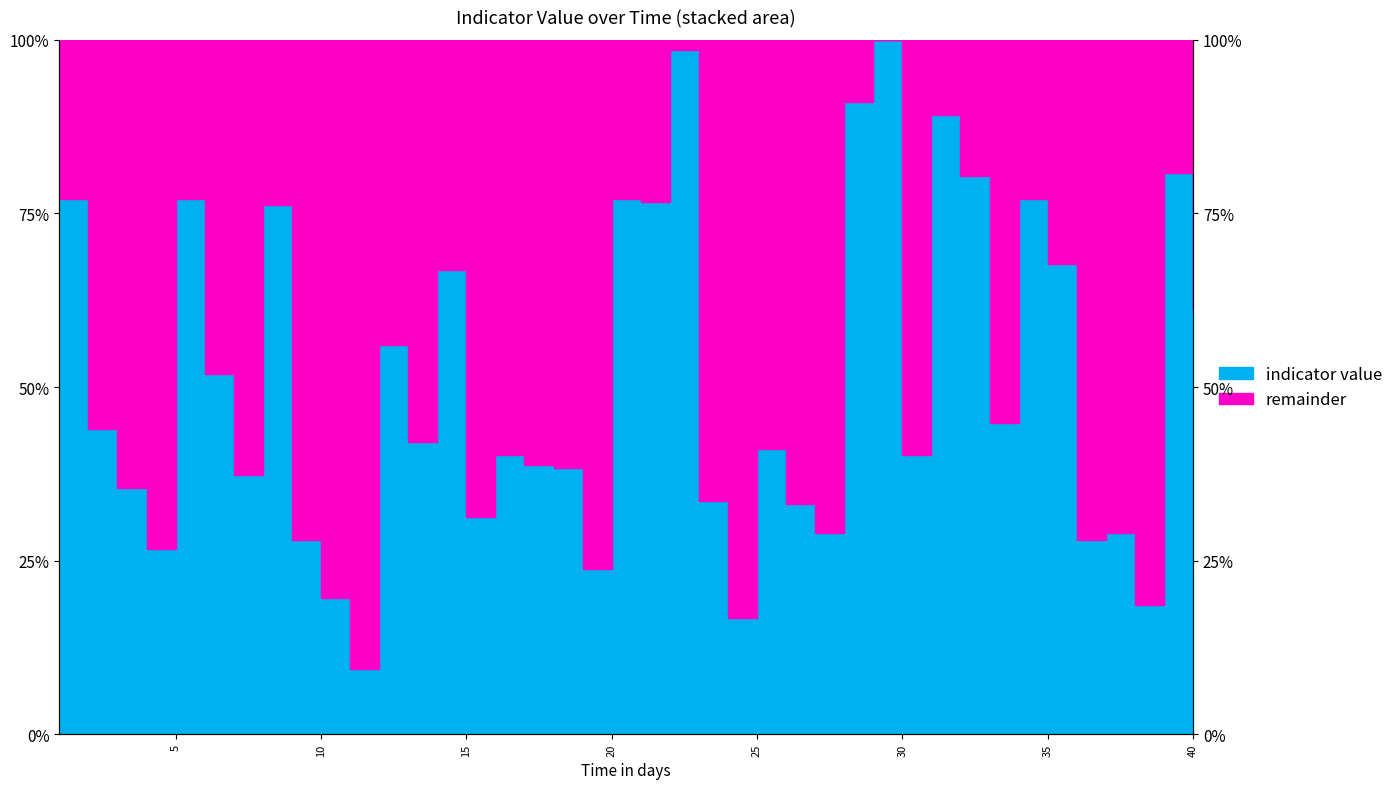

Which category has the lowest value across all series?

11